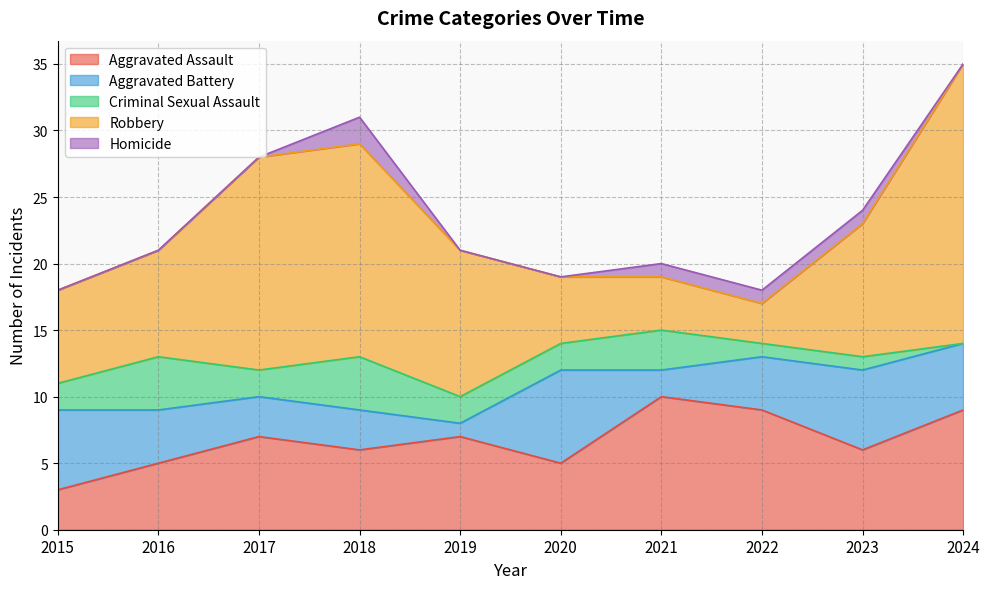

Reading left to right, extract all data points from this chart.

Aggravated Assault: 3	5	7	6	7	5	10	9	6	9
Aggravated Battery: 6	4	3	3	1	7	2	4	6	5
Criminal Sexual Assault: 2	4	2	4	2	2	3	1	1	0
Robbery: 7	8	16	16	11	5	4	3	10	21
Homicide: 0	0	0	2	0	0	1	1	1	0